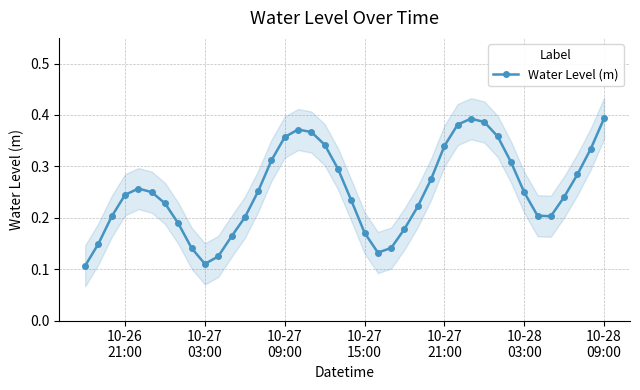

Is this an area chart (filled region under the line)?

No